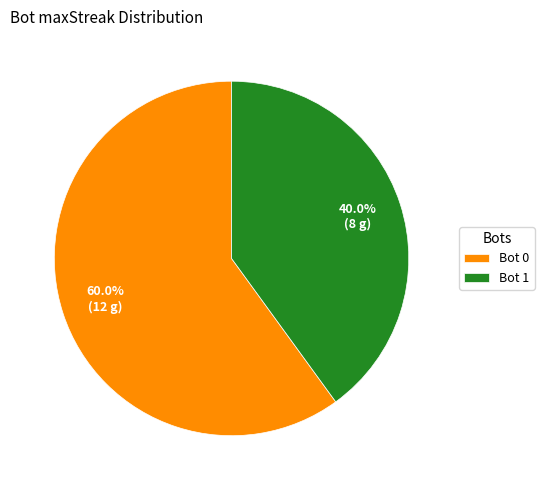

What percentage do Bot 1 and Bot 0 together represent?

100.0%